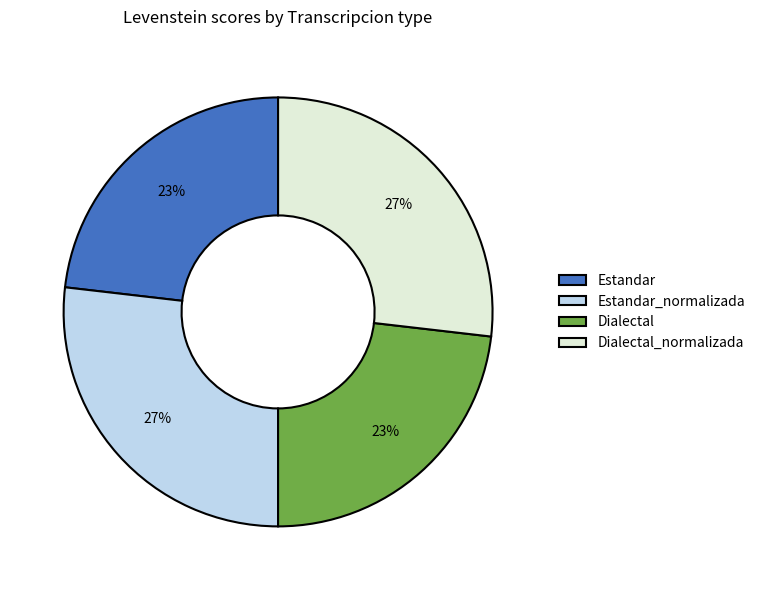

Count the number of slices in the pie.

4